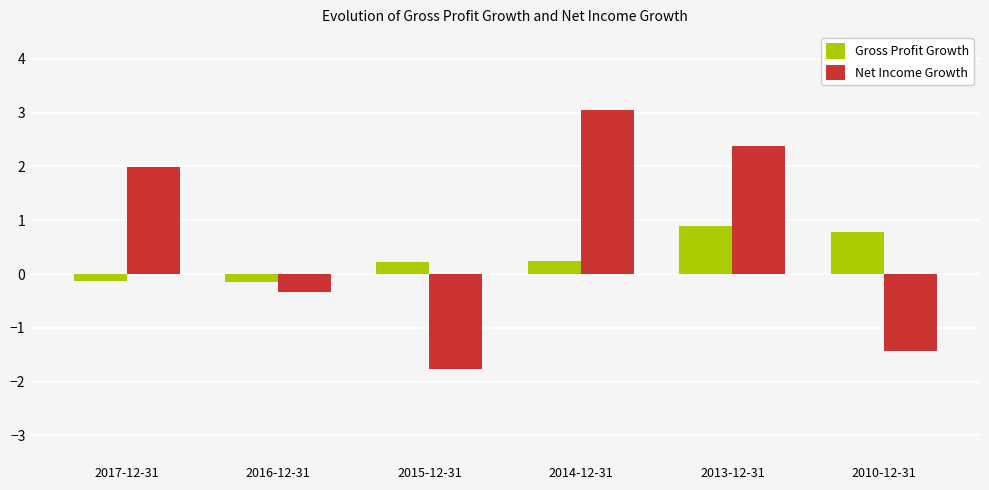

The value of Net Income Growth at 2017-12-31 is 3.3. True or false?

False